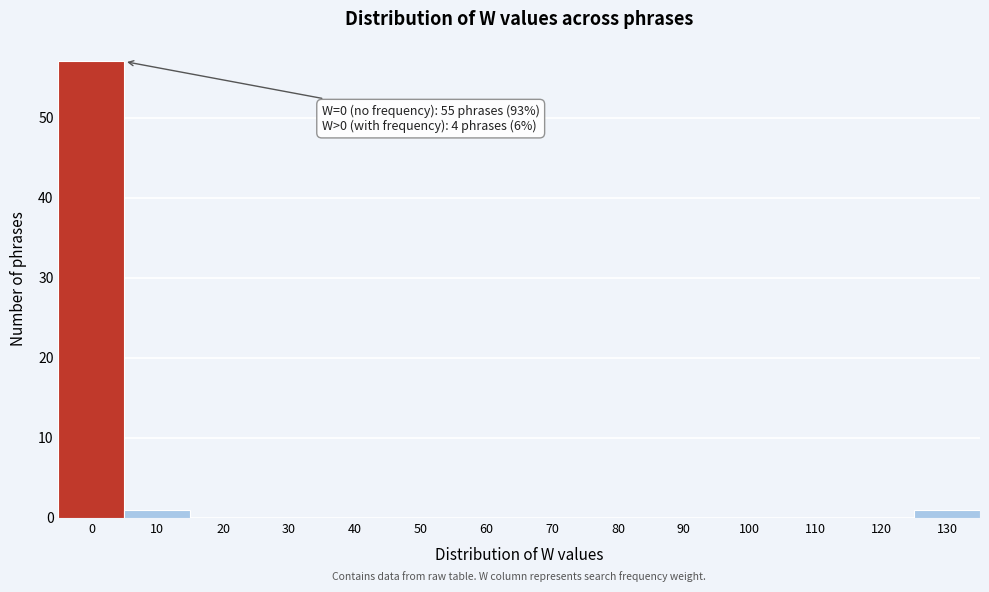

Reading left to right, transcribe all the data shown in this chart.

0=57	10=1	20=0	30=0	40=0	50=0	60=0	70=0	80=0	90=0	100=0	110=0	120=0	130=1